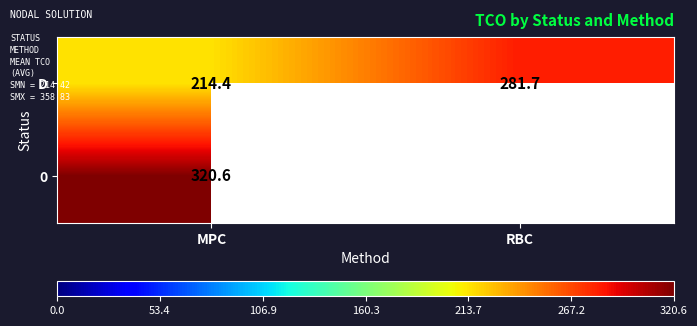

At which category does the chart reach its minimum across all series?

MPC